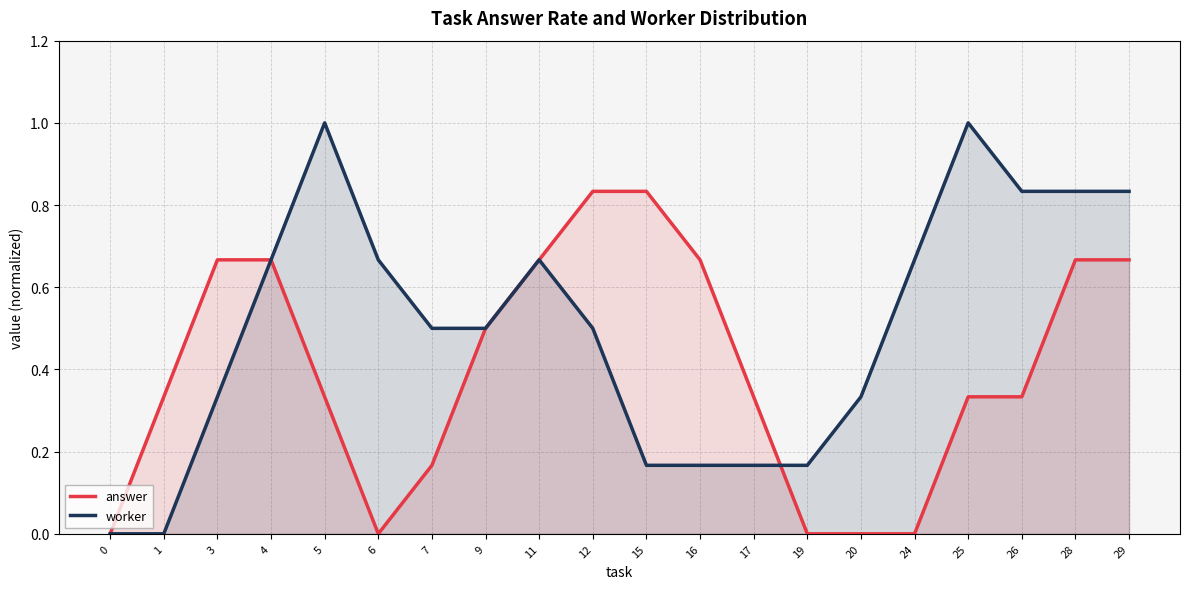

Is it true that worker equals 0.0 at 1?

True